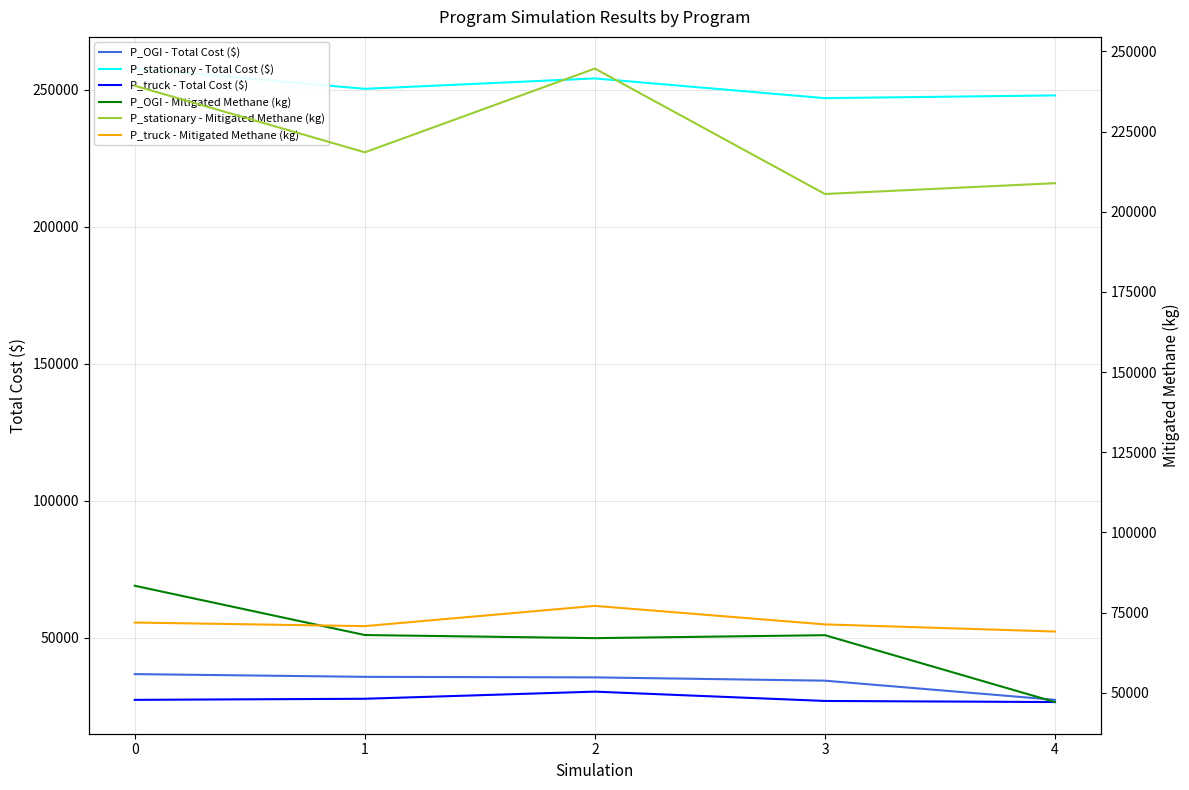

The value of P_OGI - Total Cost ($) at 3 is 34304.0. True or false?

True